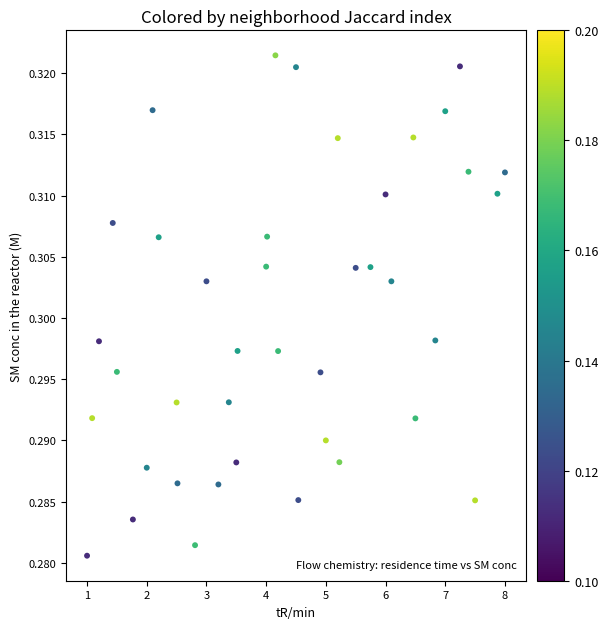

What is the range of X values (max minus min)?

7.0